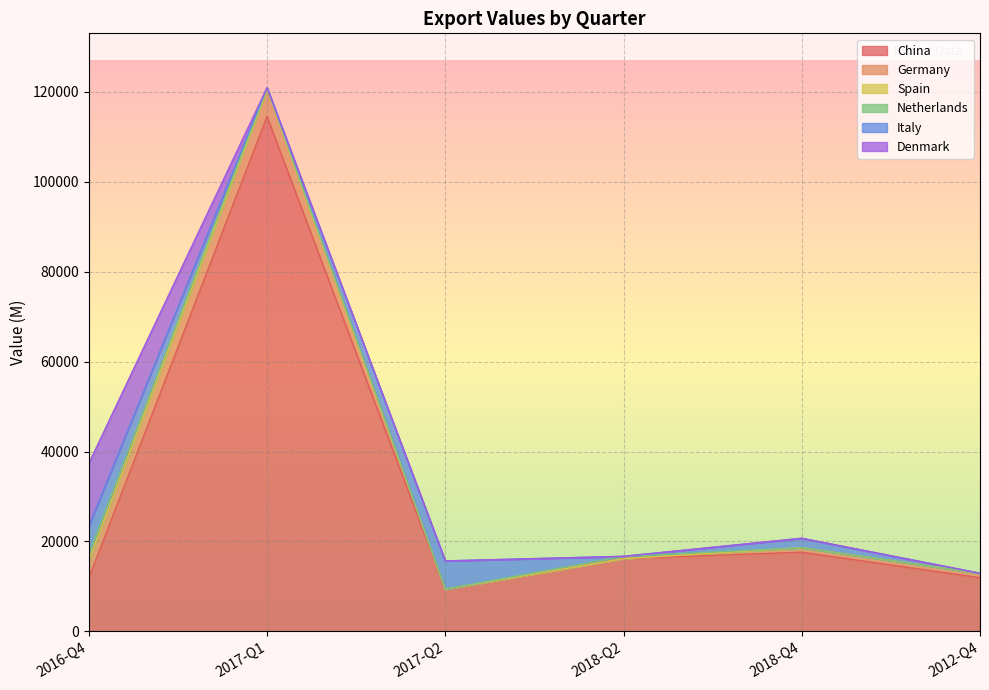

How many distinct data groups are displayed?

6